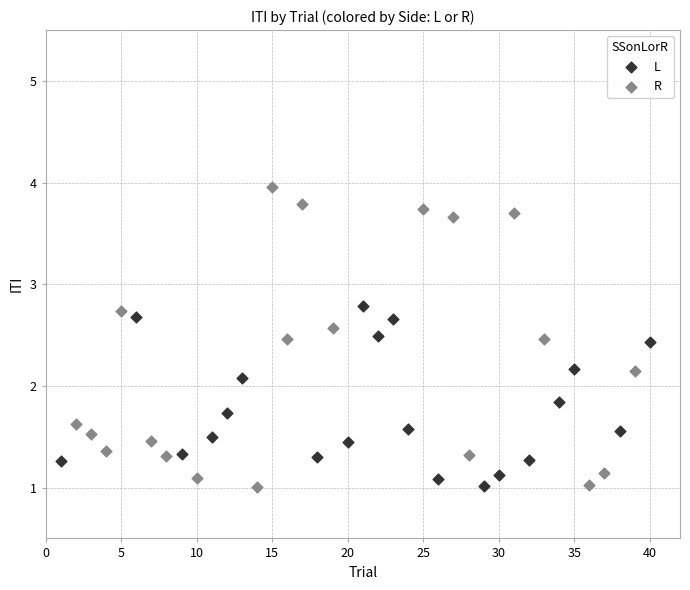

Which series reaches the maximum Y coordinate?

R